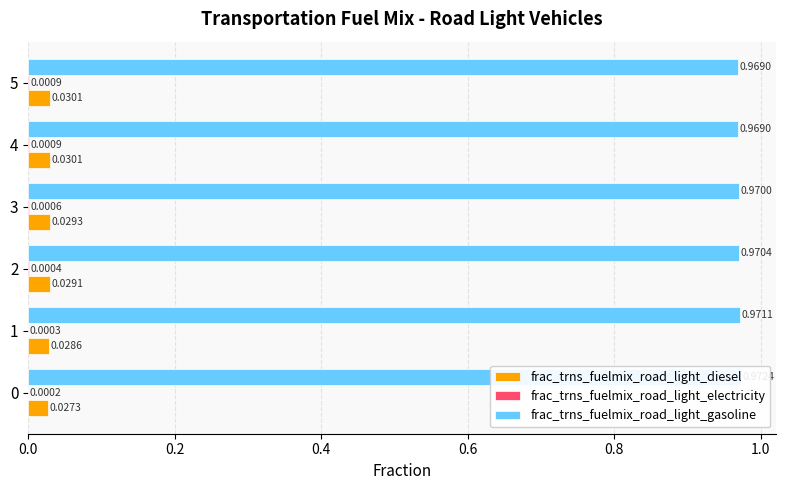

At 0.6, list the series in order from largest to smallest.

frac_trns_fuelmix_road_light_gasoline, frac_trns_fuelmix_road_light_diesel, frac_trns_fuelmix_road_light_electricity